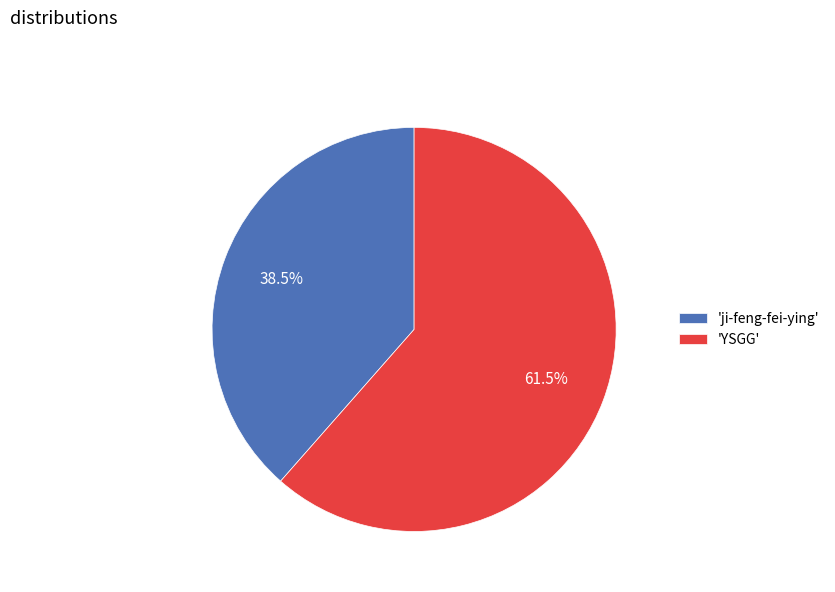

What is the largest slice in the pie chart?

'YSGG'